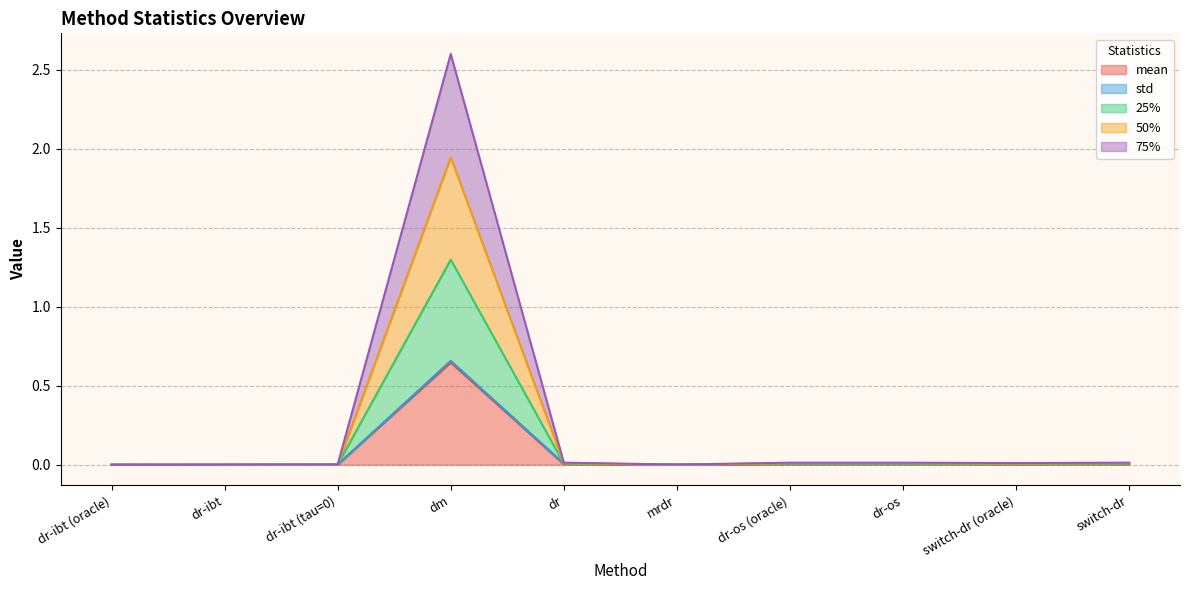

What is the greatest value displayed?

2.6